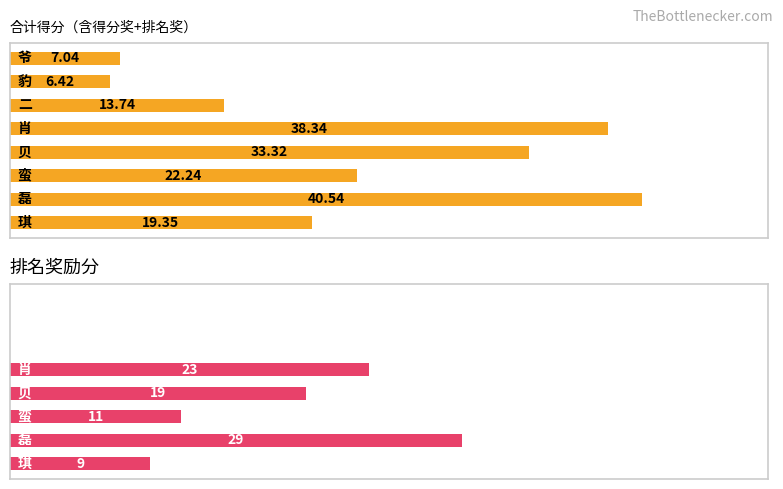

Rank the series by their average value, from highest to lowest.

合计, 排名奖